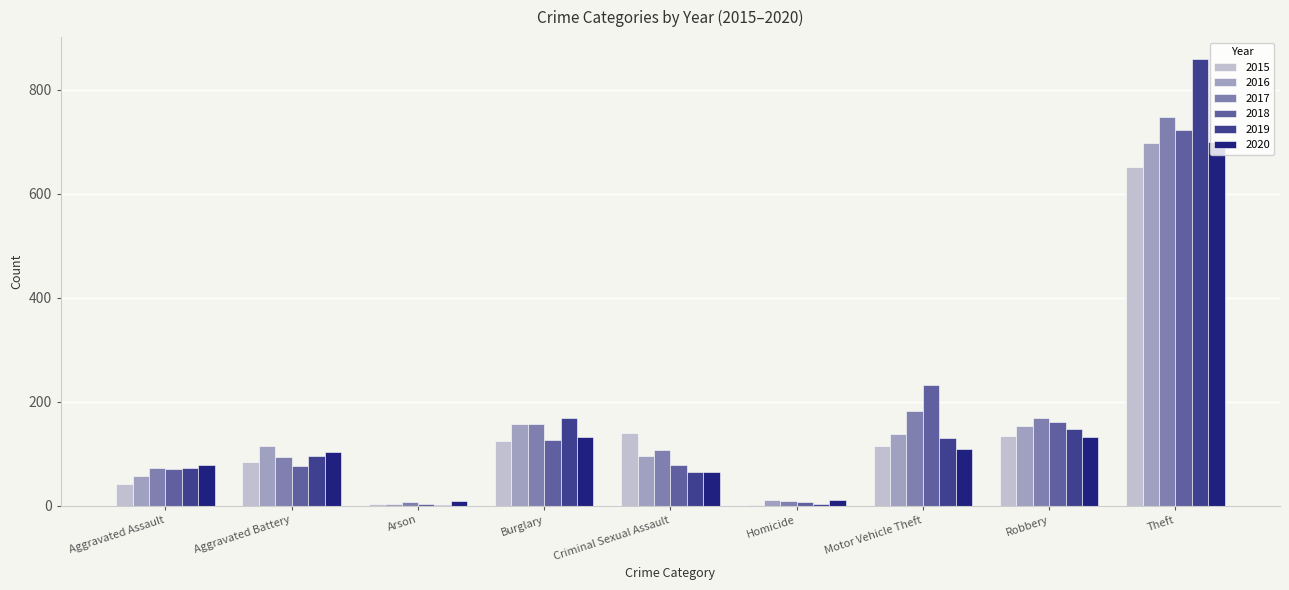

Where does the 2015 series first go above 114?

Burglary